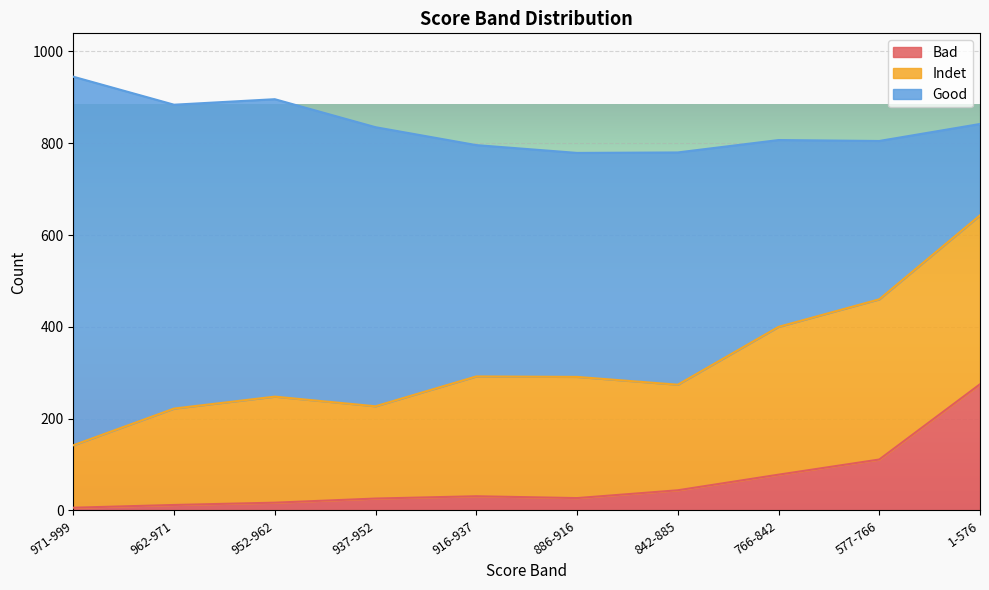

True or false: Indet and Bad intersect in this chart.

False